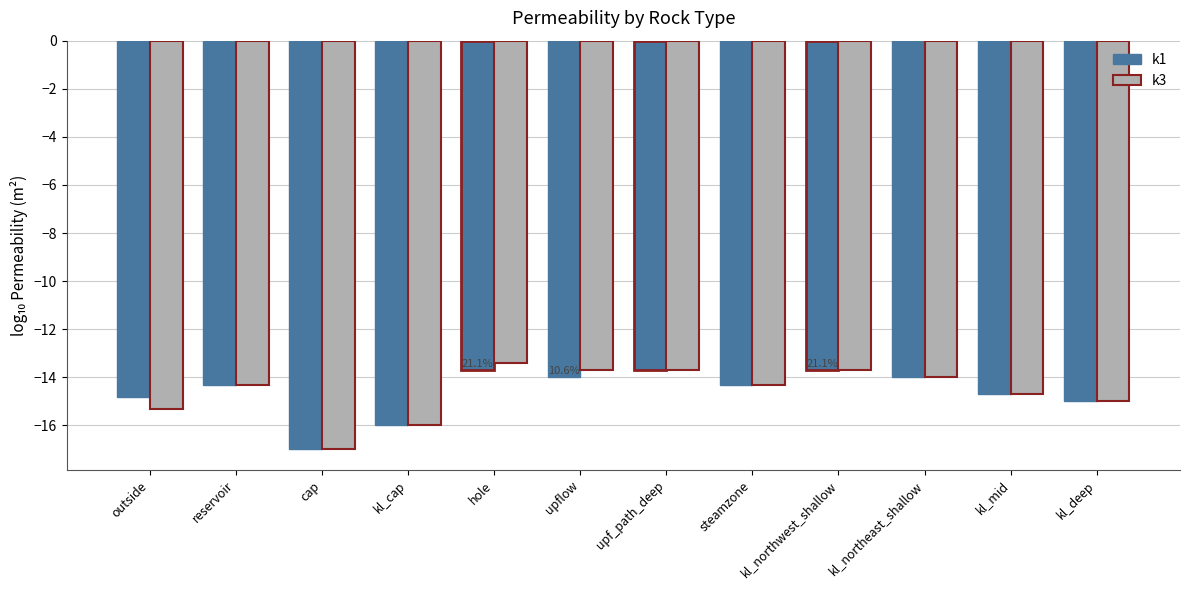

Which label corresponds to the smallest value in the chart?

cap